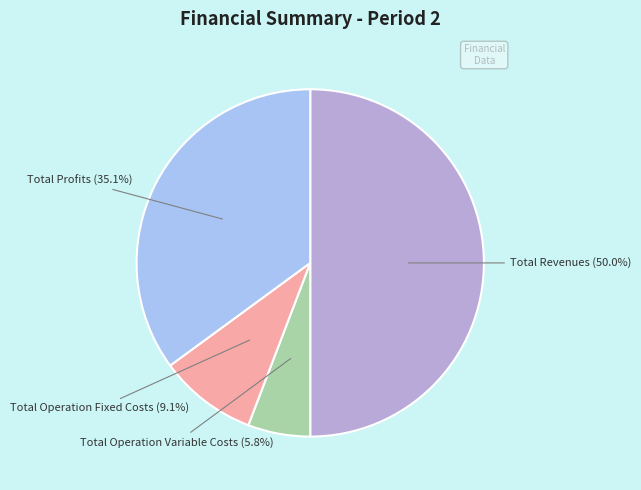

Count the number of slices in the pie.

4